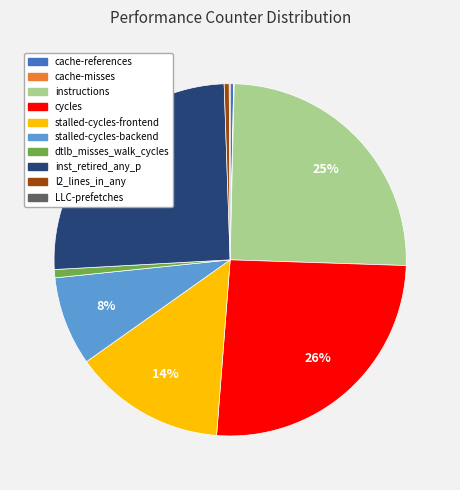

To the nearest percent, what is the average slice percentage?

10%